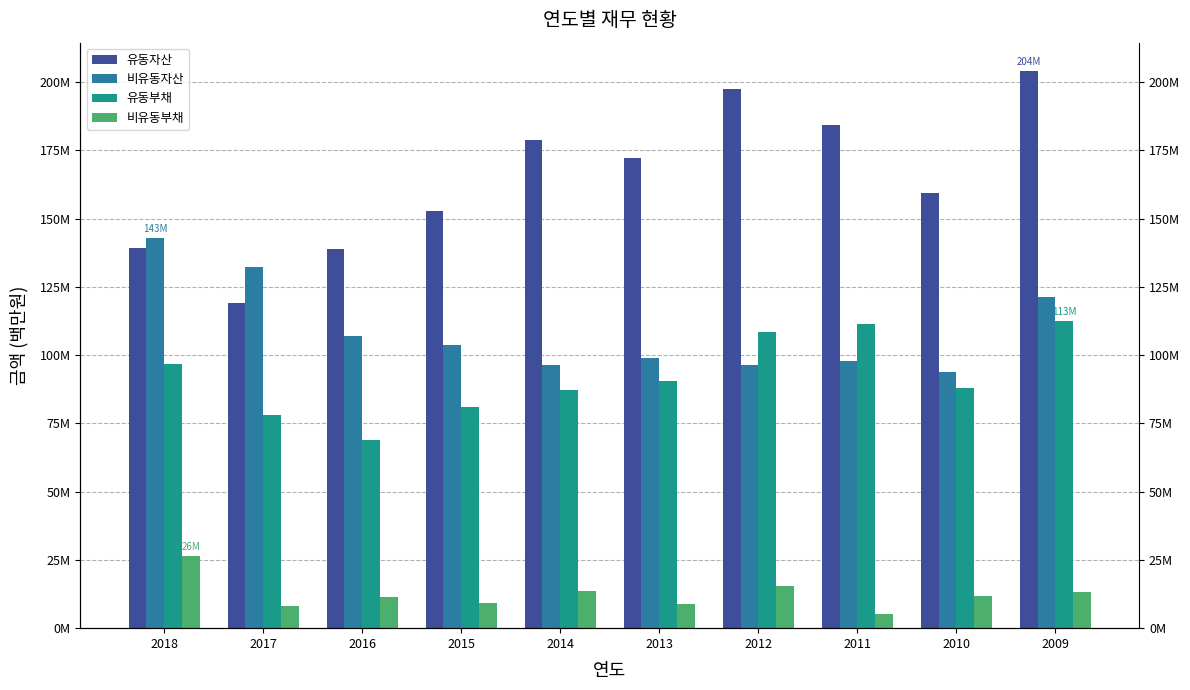

At which category is the sum across all series the highest?

2009